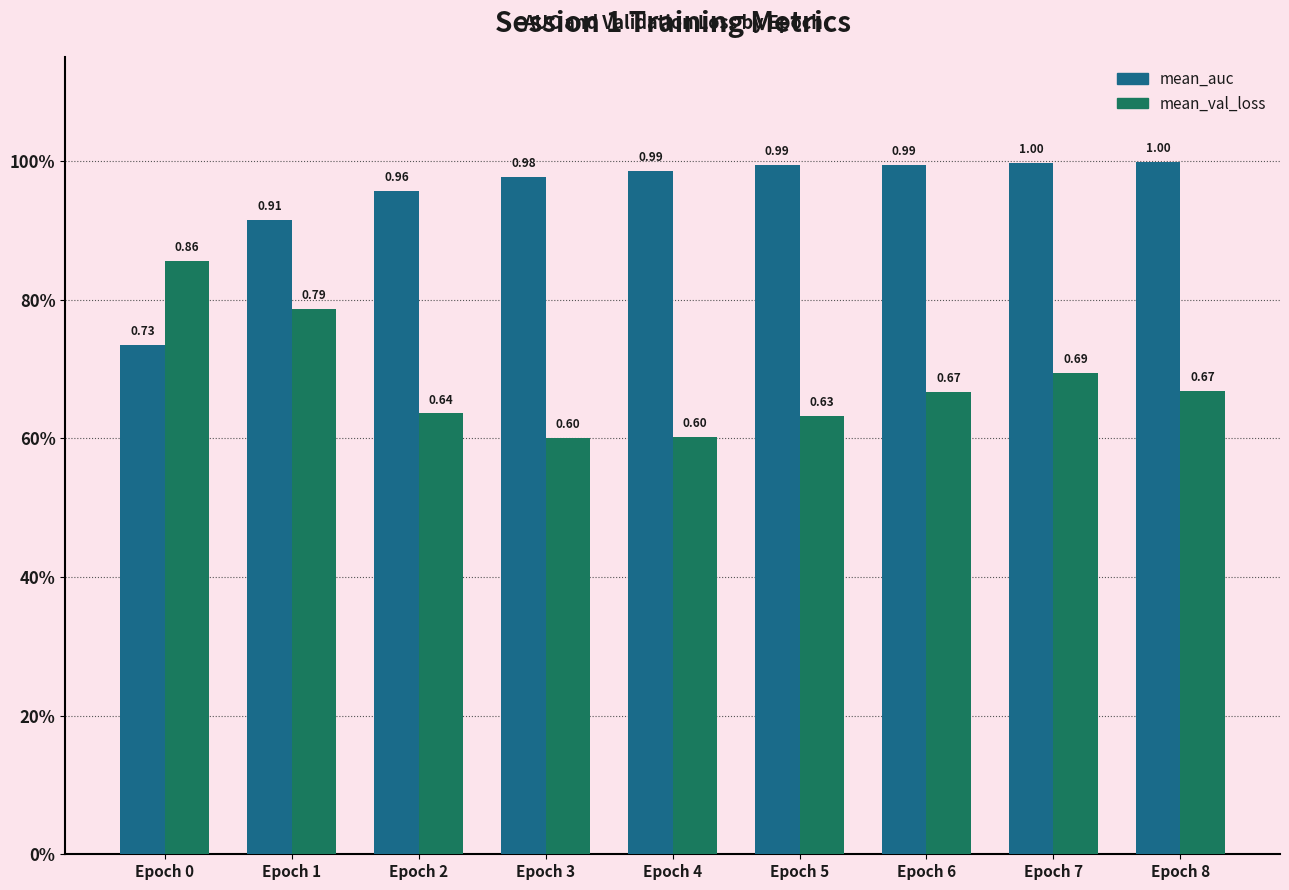

Read the mean_val_loss value at Epoch 0.

0.9